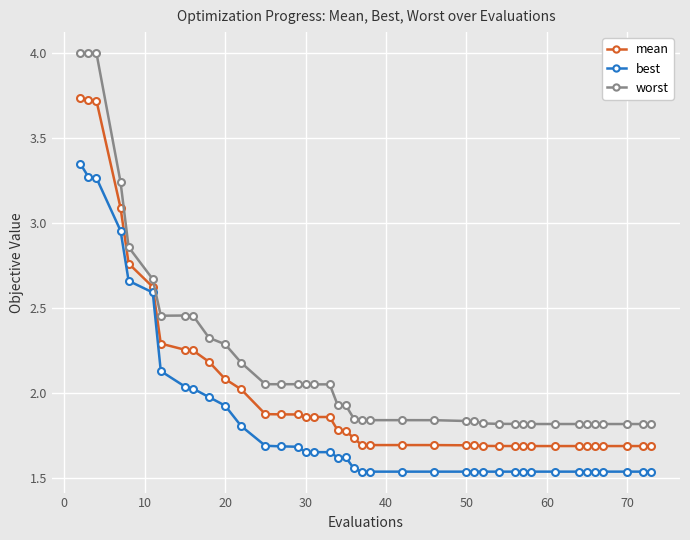

Is this an area chart (filled region under the line)?

No